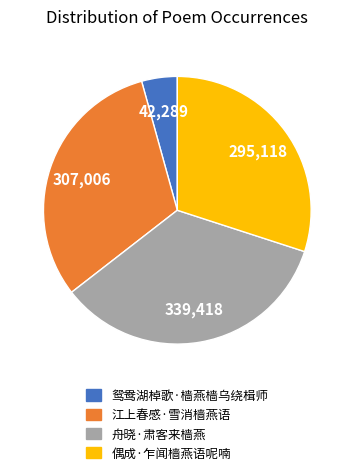

Count the number of slices in the pie.

4